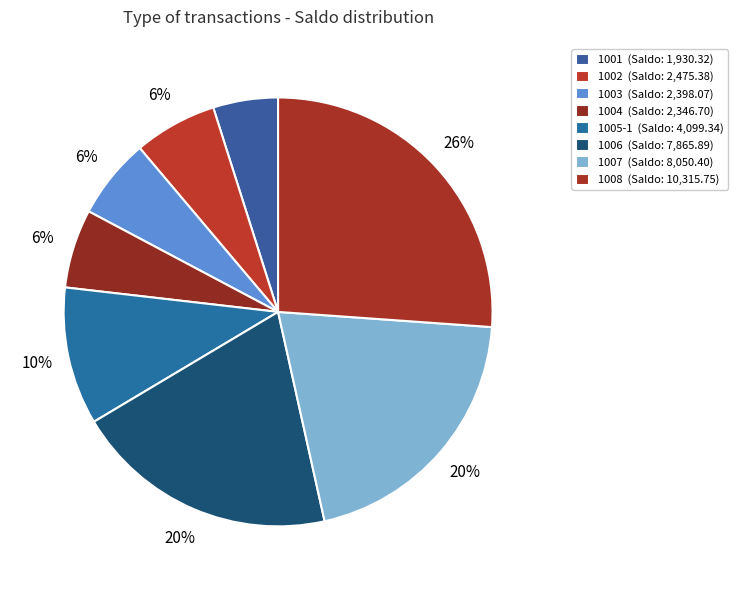

True or false: 1003 accounts for 1% of the total.

False